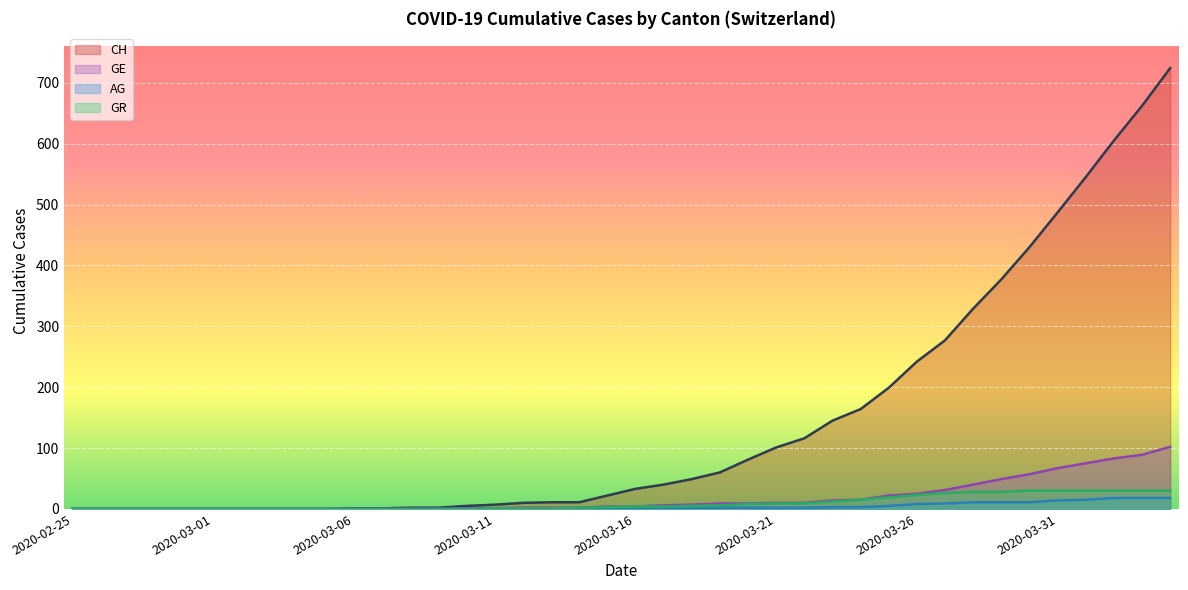

Rank the categories by CH value from lowest to highest.

2020-02-25, 2020-02-26, 2020-02-27, 2020-02-28, 2020-02-29, 2020-03-01, 2020-03-02, 2020-03-03, 2020-03-04, 2020-03-05, 2020-03-06, 2020-03-07, 2020-03-08, 2020-03-09, 2020-03-10, 2020-03-11, 2020-03-12, 2020-03-13, 2020-03-14, 2020-03-15, 2020-03-16, 2020-03-17, 2020-03-18, 2020-03-19, 2020-03-20, 2020-03-21, 2020-03-22, 2020-03-23, 2020-03-24, 2020-03-25, 2020-03-26, 2020-03-27, 2020-03-28, 2020-03-29, 2020-03-30, 2020-03-31, 2020-04-01, 2020-04-02, 2020-04-03, 2020-04-04